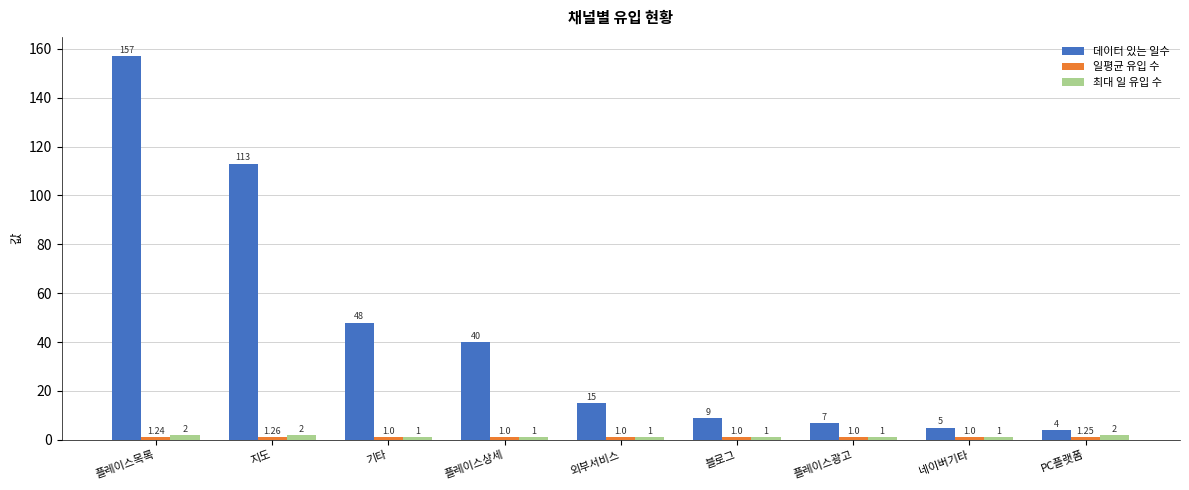

List the labels in order of 데이터 있는 일수 value, smallest first.

PC플랫폼, 네이버기타, 플레이스광고, 블로그, 외부서비스, 플레이스상세, 기타, 지도, 플레이스목록